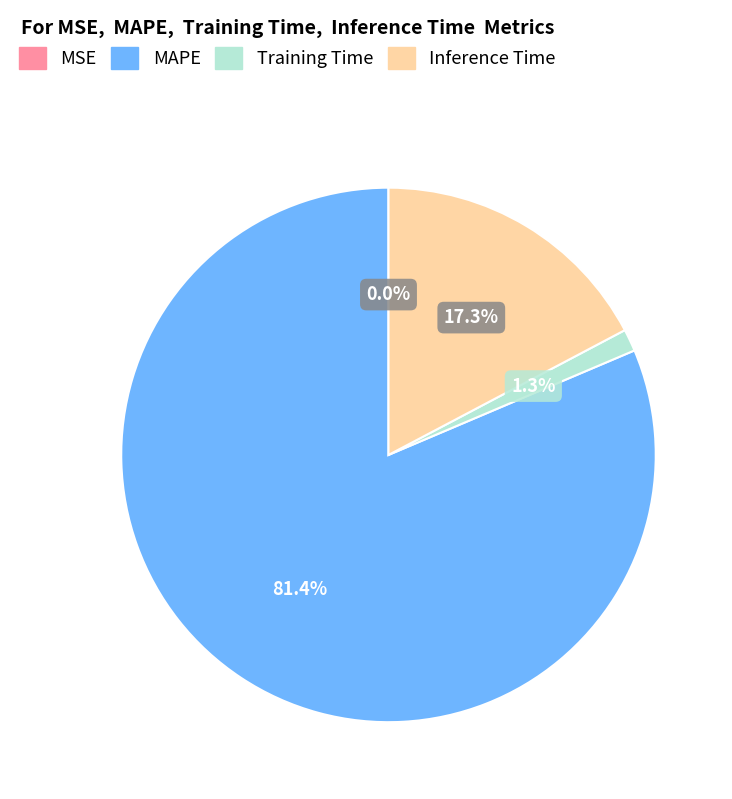

What is the ratio of the value at Training Time to the value at Inference Time?

0.1